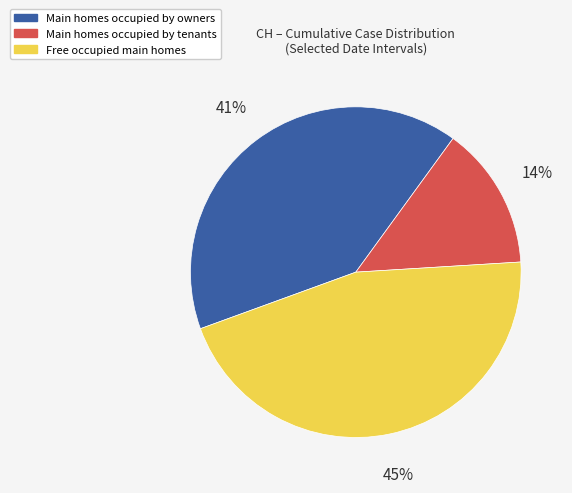

To the nearest percent, what is the average slice percentage?

33%